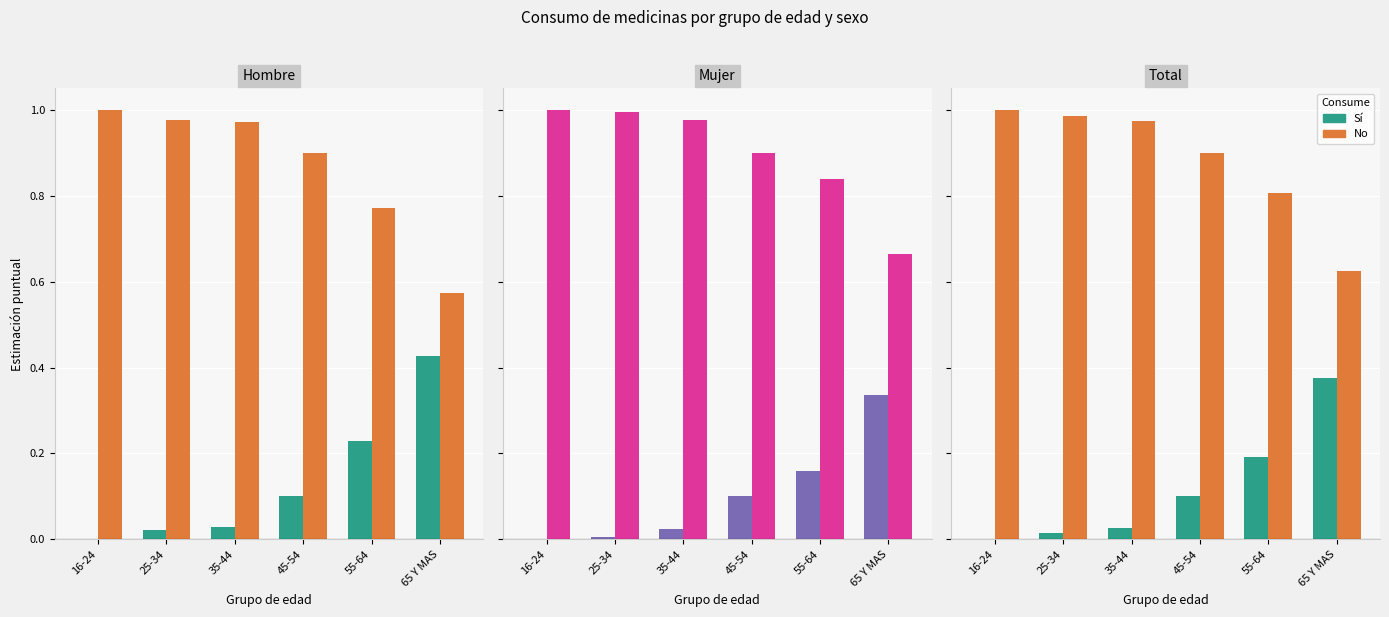

What is the value of the No bar at the 5th from the left?

0.8